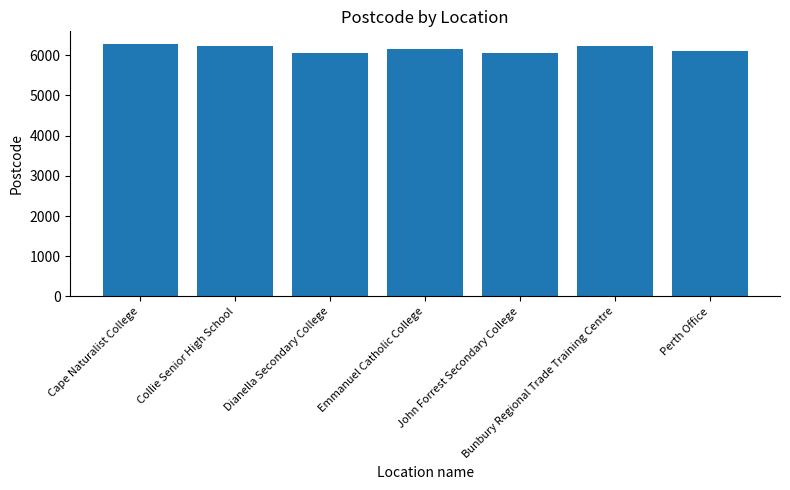

What is the label of the 4th bar from the right?

Emmanuel Catholic College